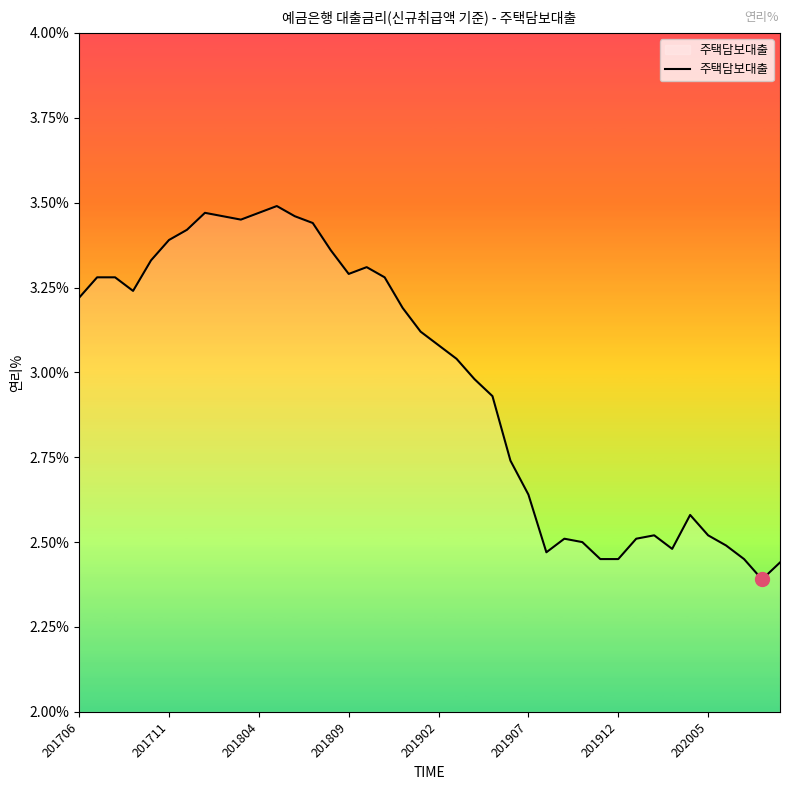

What is the difference between the maximum and minimum values?

1.1